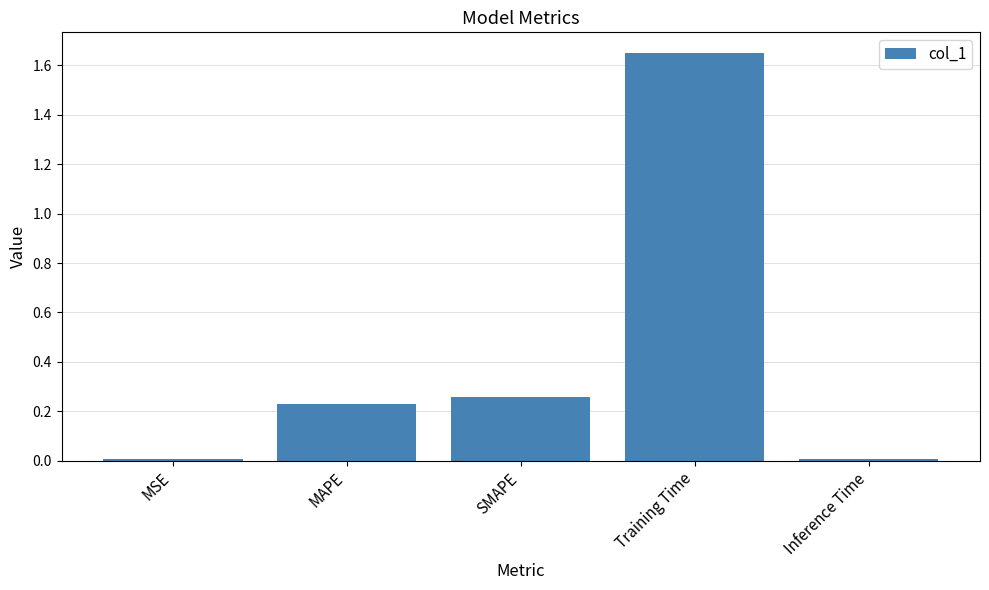

What position from the right is SMAPE?

3